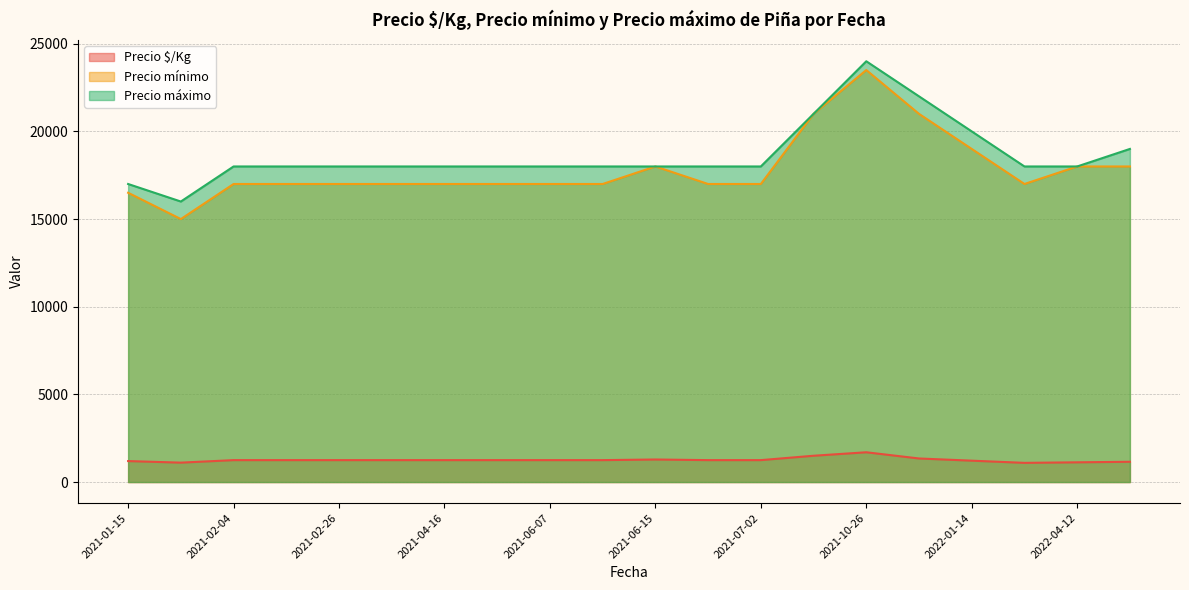

Reading right to left, what are all the values shown in this chart?

Precio $/Kg: 2021-11-24=1344	2021-06-18=1250	2021-06-08=1250	2022-01-14=1219	2021-02-04=1250	2021-02-26=1250	2021-01-15=1196	2022-04-20=1156	2021-06-02=1250	2022-04-12=1125	2021-10-26=1698	2021-01-19=1107	2021-03-17=1250	2021-02-12=1250	2022-01-28=1094	2021-06-07=1250	2021-06-15=1286	2021-07-02=1250	2021-04-16=1250	2021-10-08=1500
Precio mínimo: 2021-11-24=21000	2021-06-18=17000	2021-06-08=17000	2022-01-14=19000	2021-02-04=17000	2021-02-26=17000	2021-01-15=16500	2022-04-20=18000	2021-06-02=17000	2022-04-12=18000	2021-10-26=23500	2021-01-19=15000	2021-03-17=17000	2021-02-12=17000	2022-01-28=17000	2021-06-07=17000	2021-06-15=18000	2021-07-02=17000	2021-04-16=17000	2021-10-08=21000
Precio máximo: 2021-11-24=22000	2021-06-18=18000	2021-06-08=18000	2022-01-14=20000	2021-02-04=18000	2021-02-26=18000	2021-01-15=17000	2022-04-20=19000	2021-06-02=18000	2022-04-12=18000	2021-10-26=24000	2021-01-19=16000	2021-03-17=18000	2021-02-12=18000	2022-01-28=18000	2021-06-07=18000	2021-06-15=18000	2021-07-02=18000	2021-04-16=18000	2021-10-08=21000